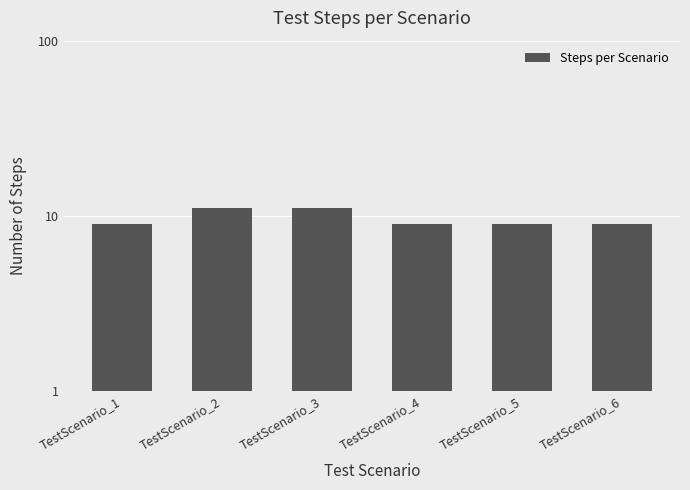

The chart shows a value of 9 at TestScenario_6. True or false?

True